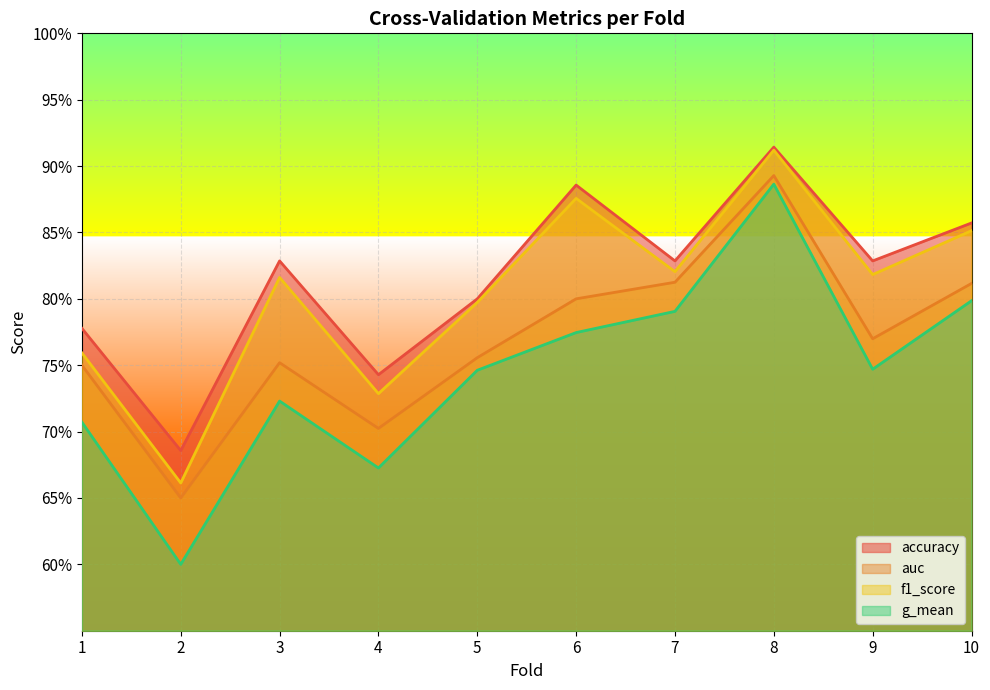

Which has a higher value, 5 or 2?

5